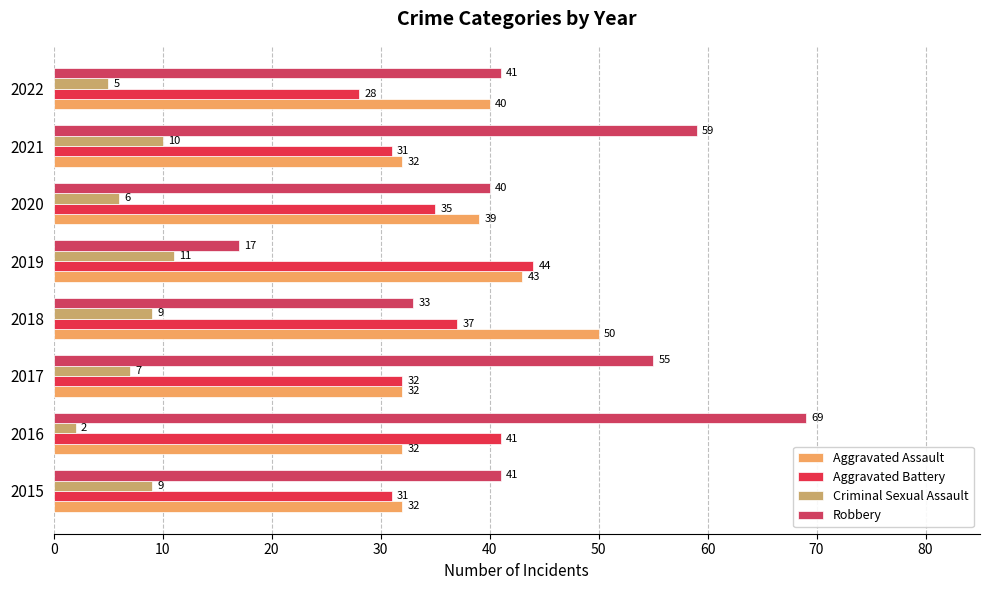

What is the value of the Robbery bar at the 7th from the left?

59